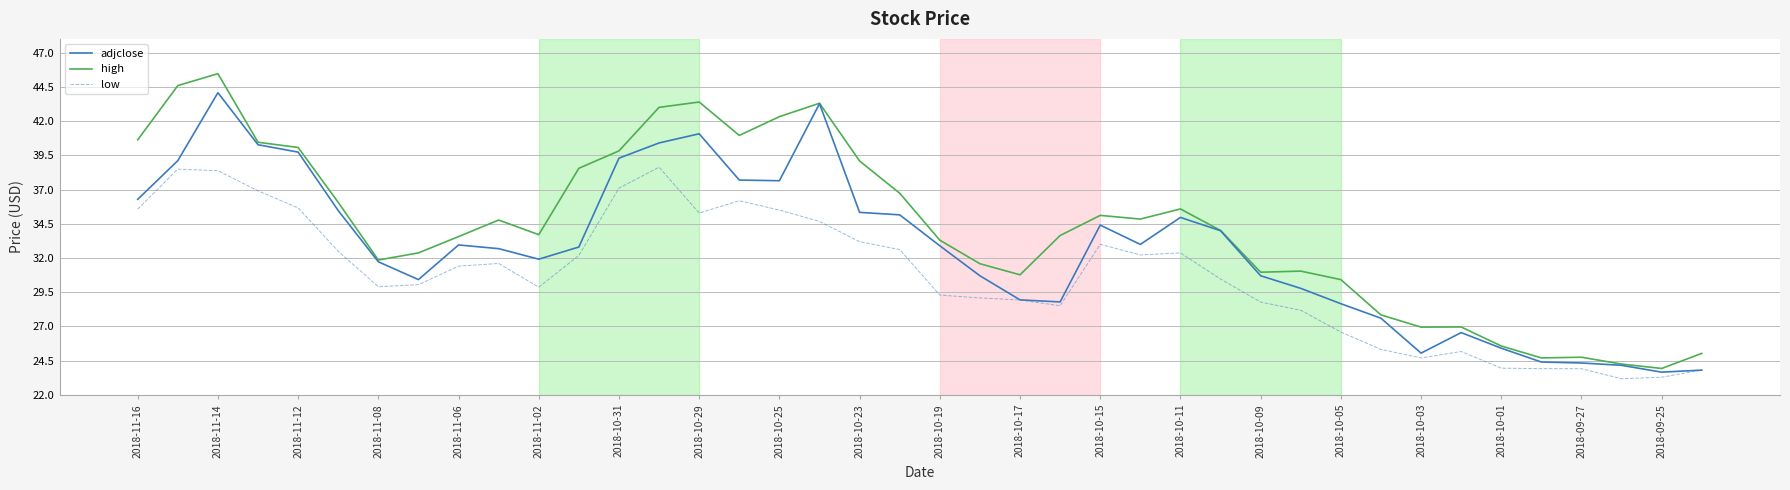

Which series has the widest spread of values?

high